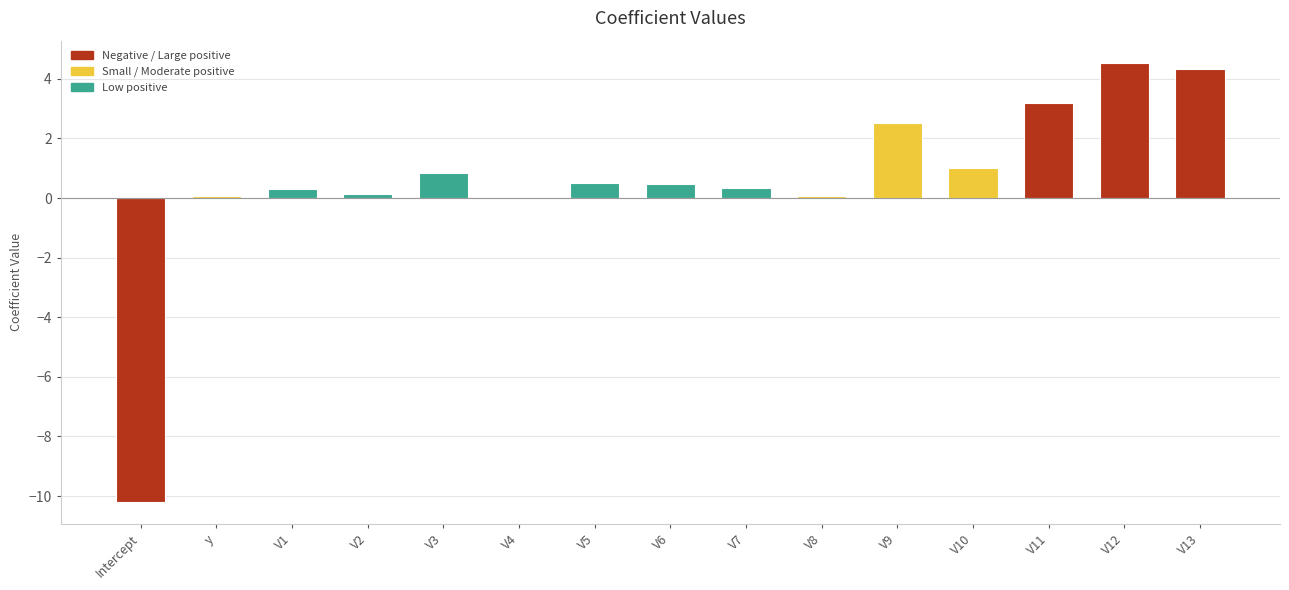

What is the maximum value shown in the chart?

4.5